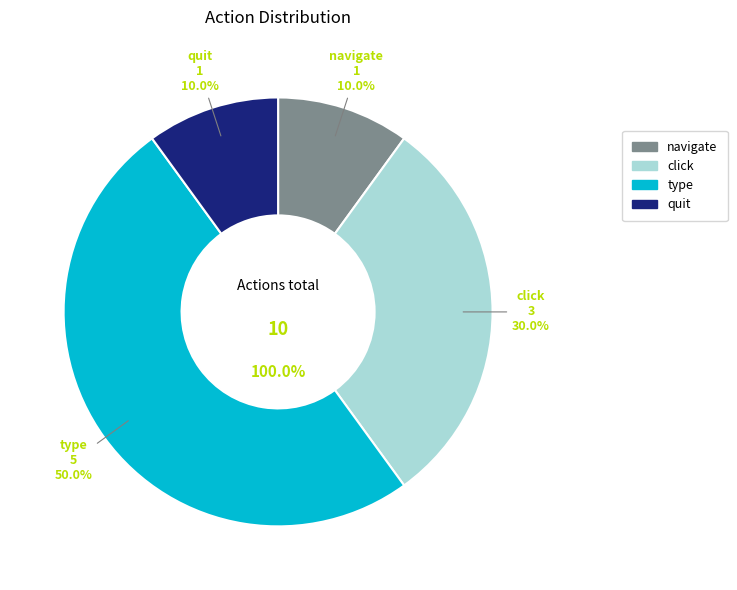

Is there any slice that represents more than half of the pie?

No